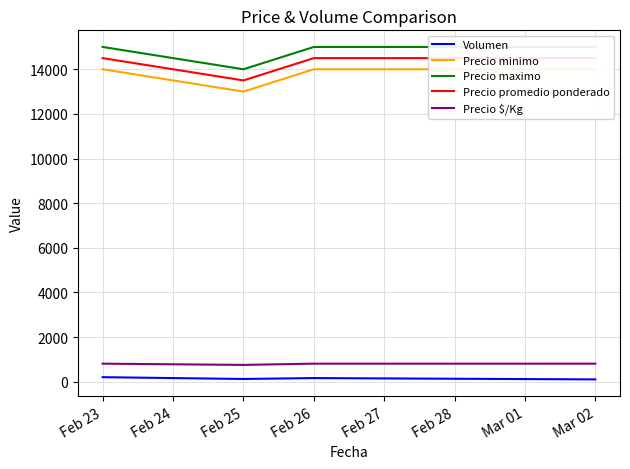

Reading left to right, list all the values displayed in this chart.

Volumen: 200	120	160	100
Precio minimo: 14000	13000	14000	14000
Precio maximo: 15000	14000	15000	15000
Precio promedio ponderado: 14500	13500	14500	14500
Precio $/Kg: 806	750	806	806